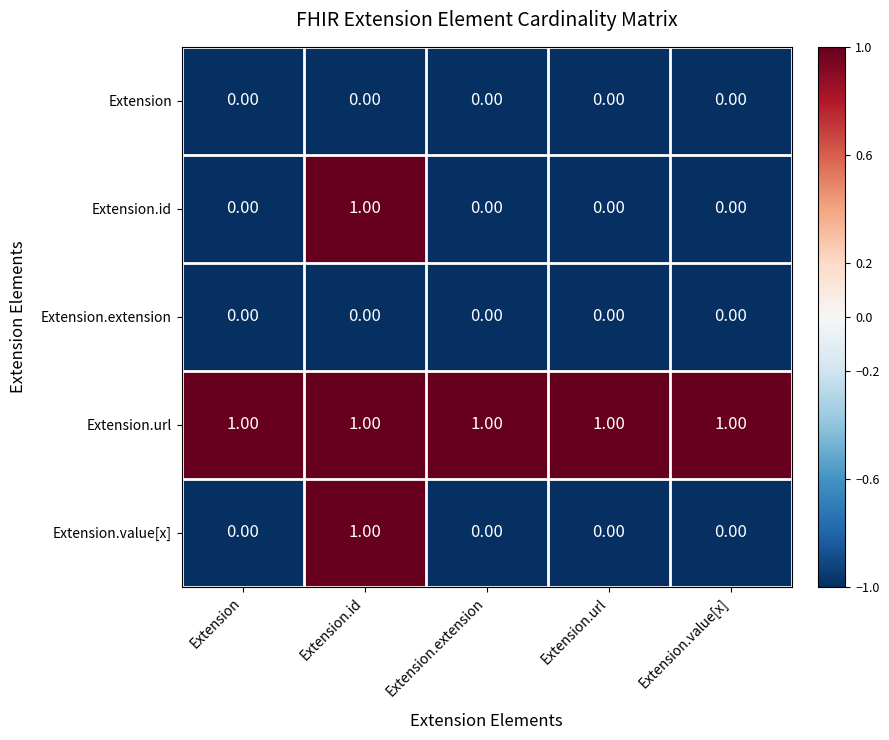

At which category is the sum across all series the highest?

Extension.id